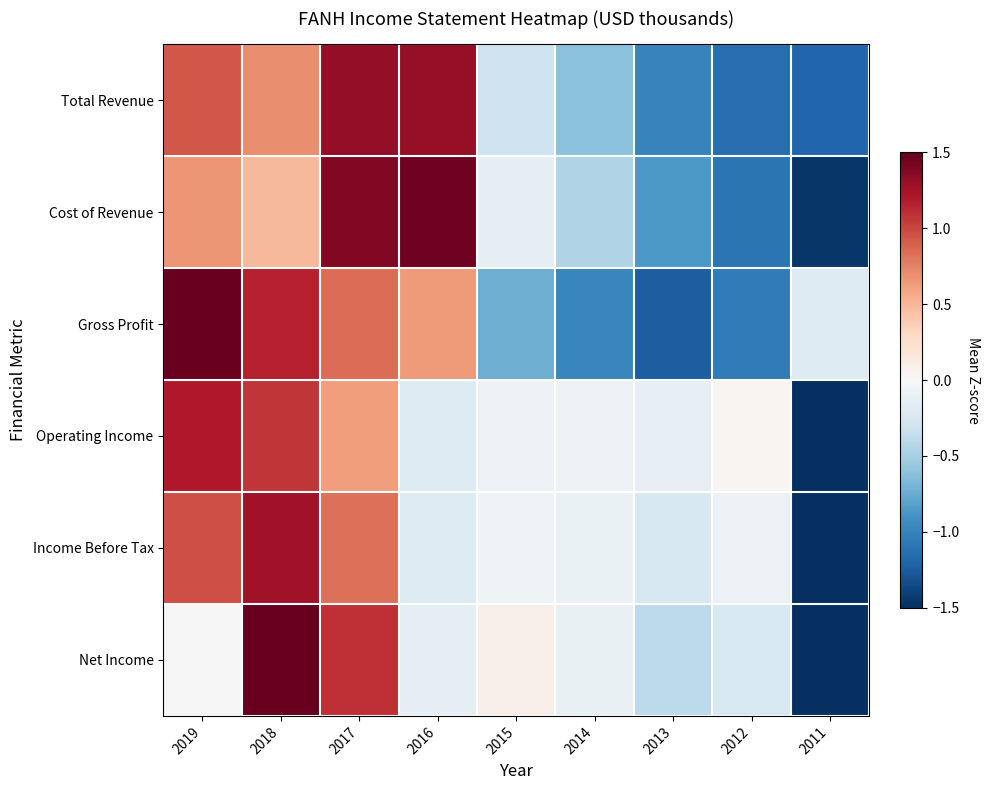

Reading left to right, extract all data points from this chart.

Total Revenue: 2019=0.9	2018=0.7	2017=1.3	2016=1.3	2015=-0.3	2014=-0.6	2013=-1.0	2012=-1.1	2011=-1.2
Cost of Revenue: 2019=0.7	2018=0.5	2017=1.4	2016=1.5	2015=-0.1	2014=-0.4	2013=-0.9	2012=-1.1	2011=-1.5
Gross Profit: 2019=1.5	2018=1.2	2017=0.8	2016=0.6	2015=-0.7	2014=-1.0	2013=-1.2	2012=-1.1	2011=-0.2
Operating Income: 2019=1.2	2018=1.1	2017=0.6	2016=-0.2	2015=-0.1	2014=-0.1	2013=-0.1	2012=0.0	2011=-1.5
Income Before Tax: 2019=1.0	2018=1.3	2017=0.8	2016=-0.2	2015=-0.1	2014=-0.1	2013=-0.2	2012=-0.1	2011=-1.5
Net Income: 2019=0.0	2018=1.5	2017=1.1	2016=-0.1	2015=0.1	2014=-0.1	2013=-0.4	2012=-0.2	2011=-1.5